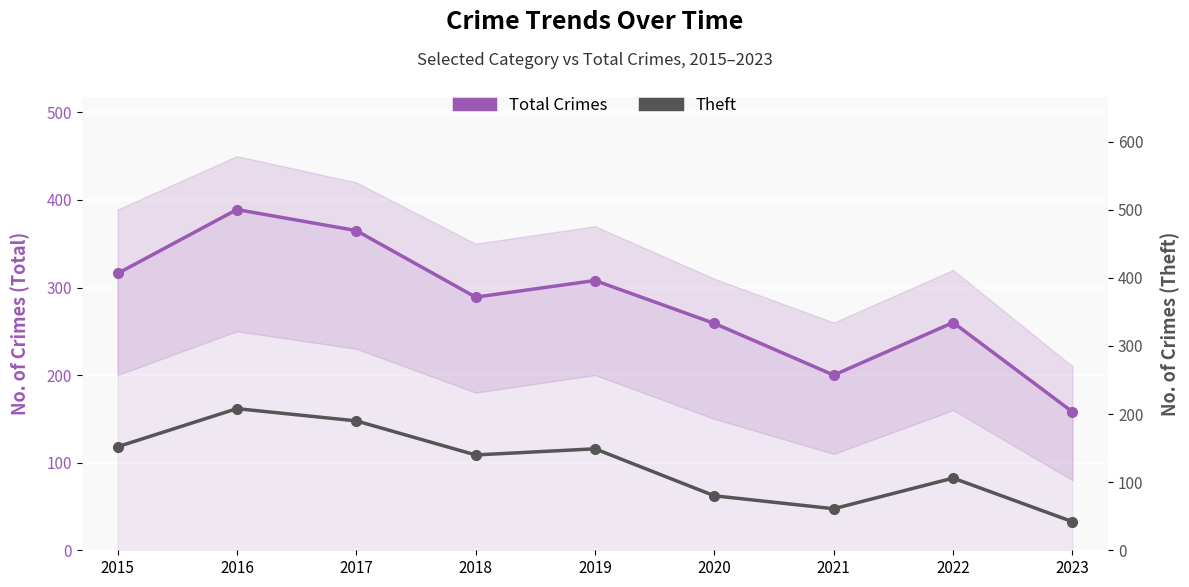

True or false: Theft and Total Crimes cross at least once.

False